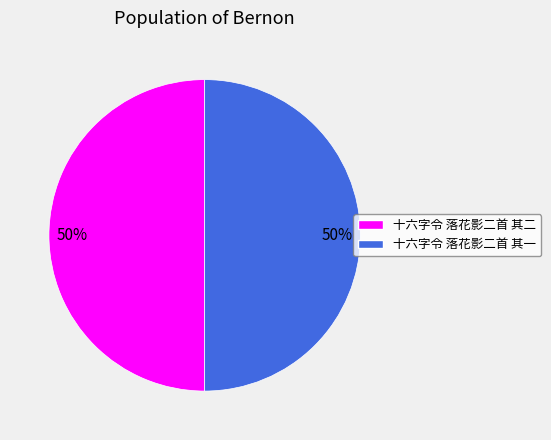

Do 十六字令 落花影二首 其二 and 十六字令 落花影二首 其一 together represent more than half of the pie?

Yes